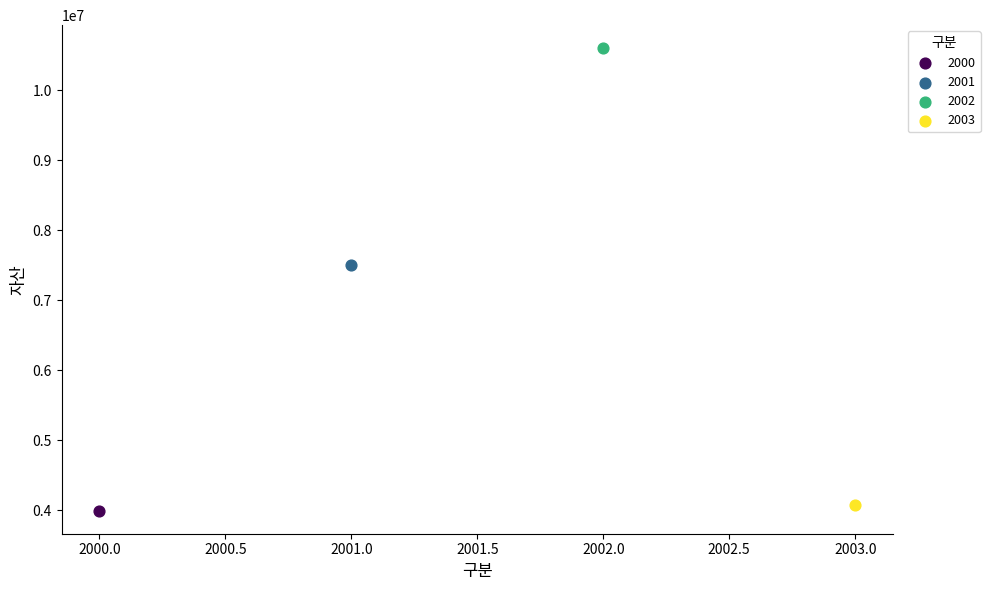

Which series contains the highest Y value?

2002